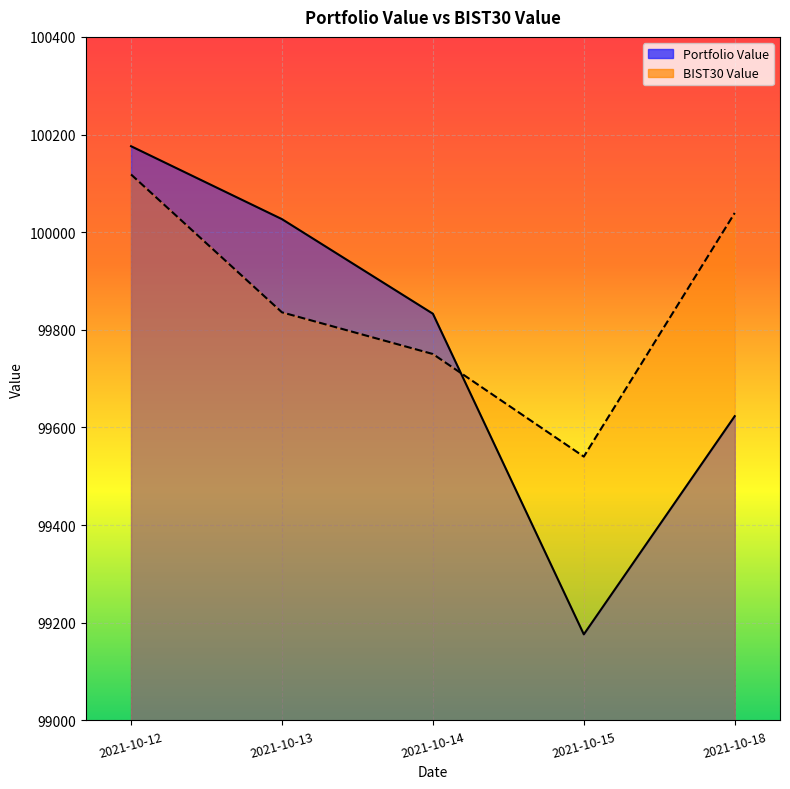

True or false: Portfolio Value has a value of 100026.7 at 2021-10-13.

True